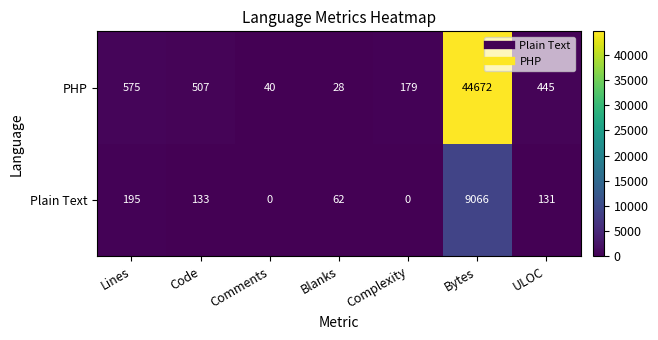

What is the highest value of the PHP series?

44672